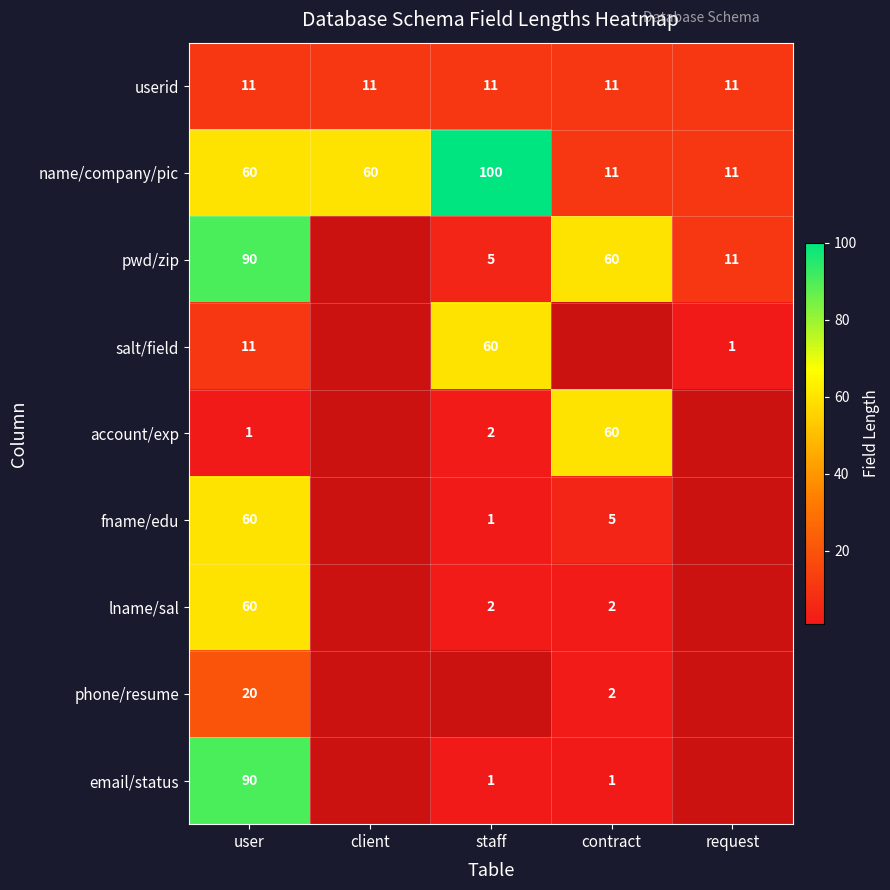

Is it true that fname/edu equals 35 at user?

False